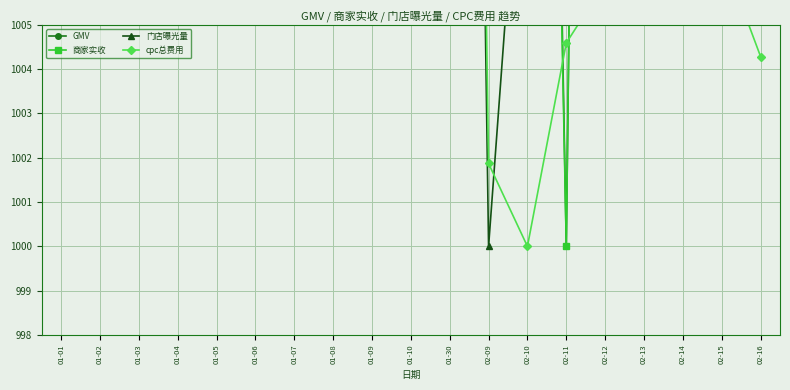

How many values in the 商家实收 series exceed 1106?

10